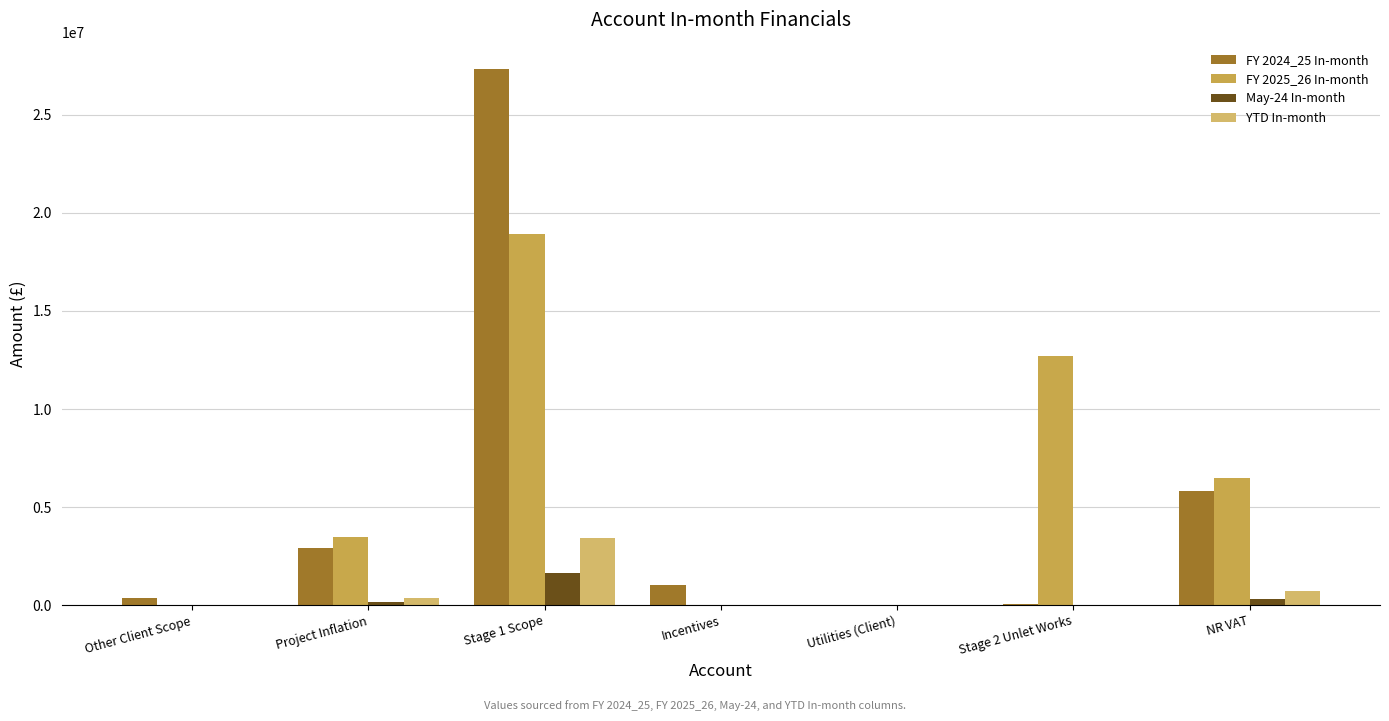

What is the label of the 6th bar from the left?

Stage 2 Unlet Works